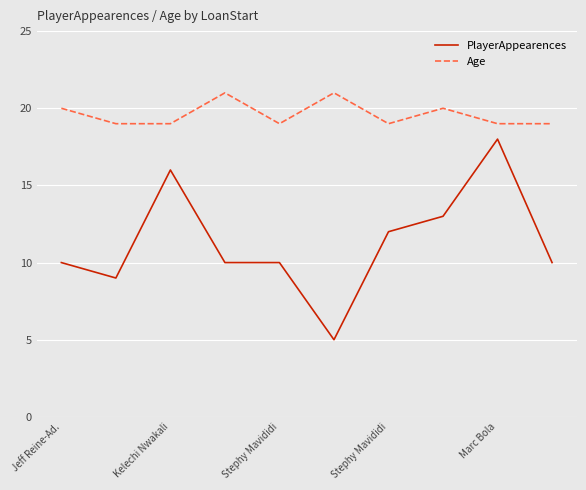

What is the difference between the maximum and minimum values in the PlayerAppearences series?

13